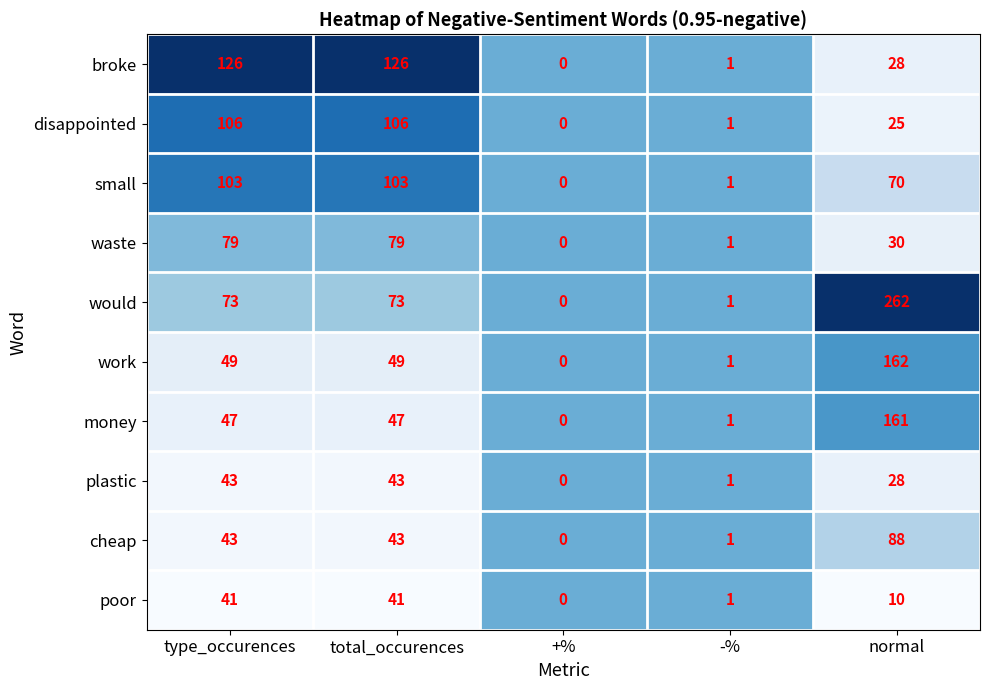

Which series has the largest total across all categories?

would